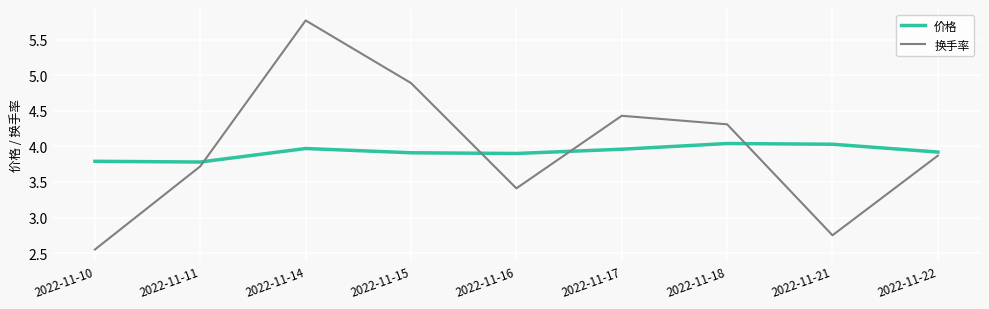

What is the approximate value of 换手率 at 2022-11-18?

4.3